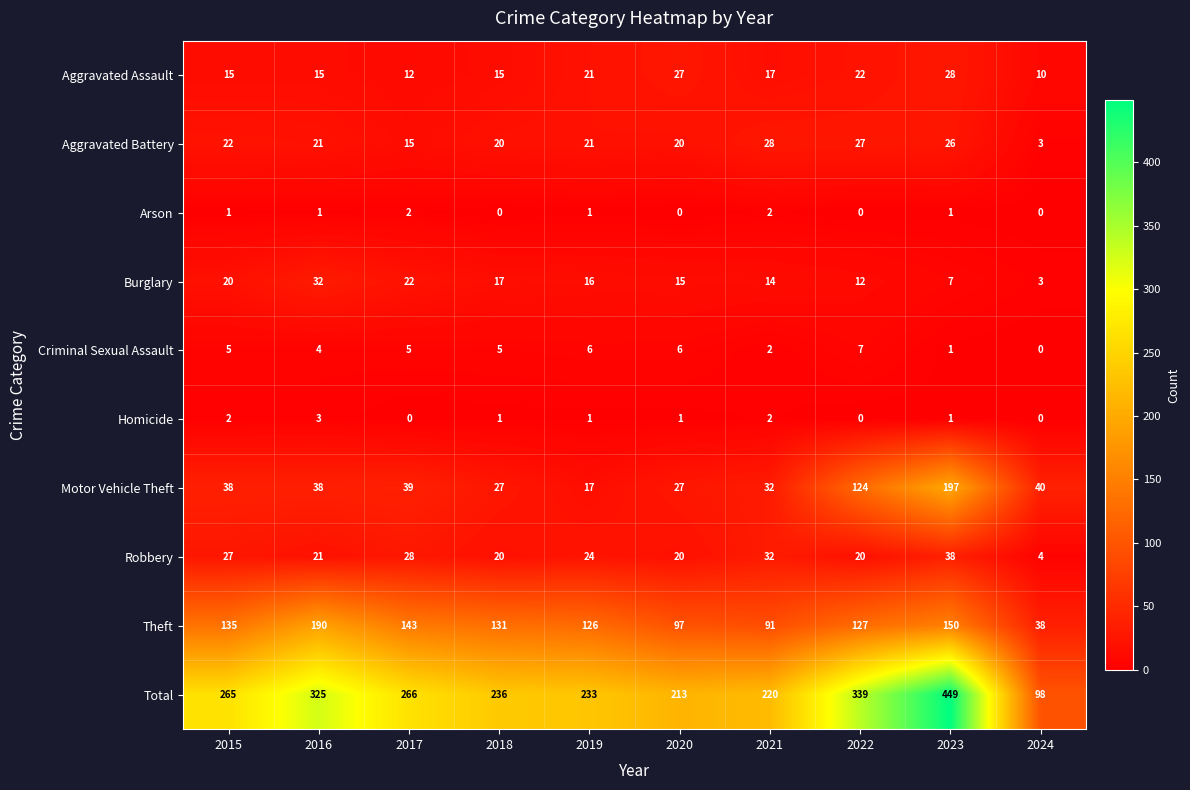

Where is Aggravated Battery nearest to the value 15?

2017